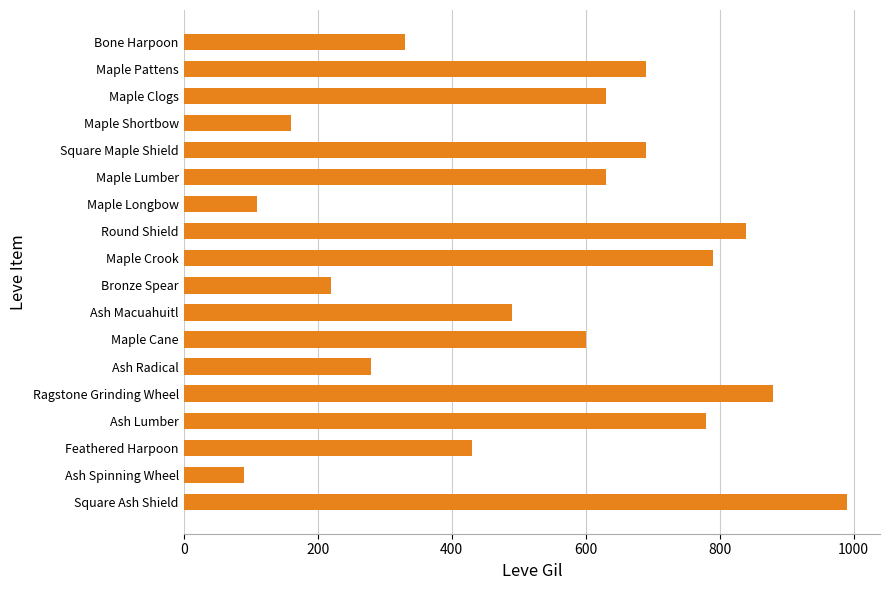

What is the label of the 15th bar from the bottom?

Maple Shortbow